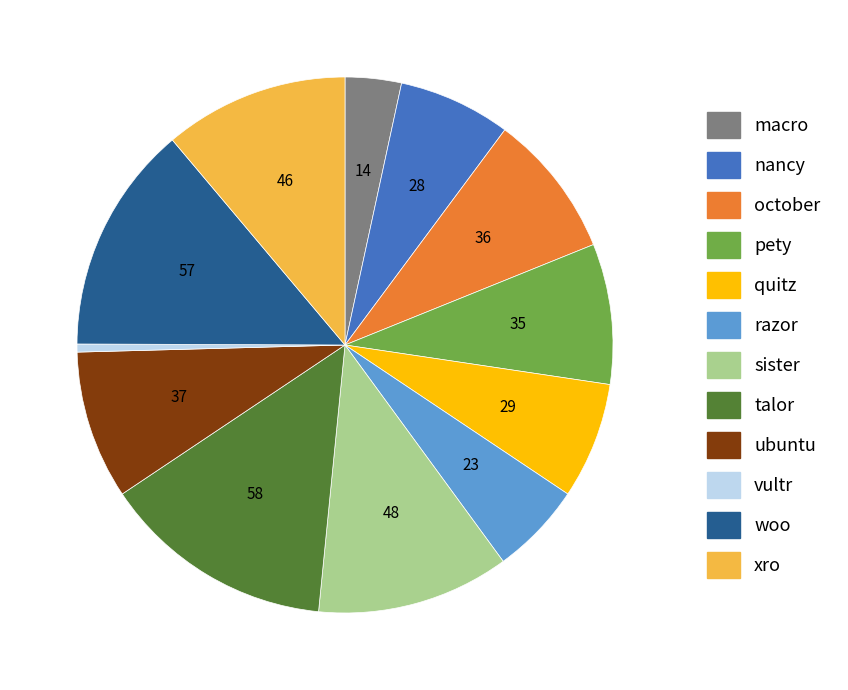

Does vultr account for over 50% of the chart?

No